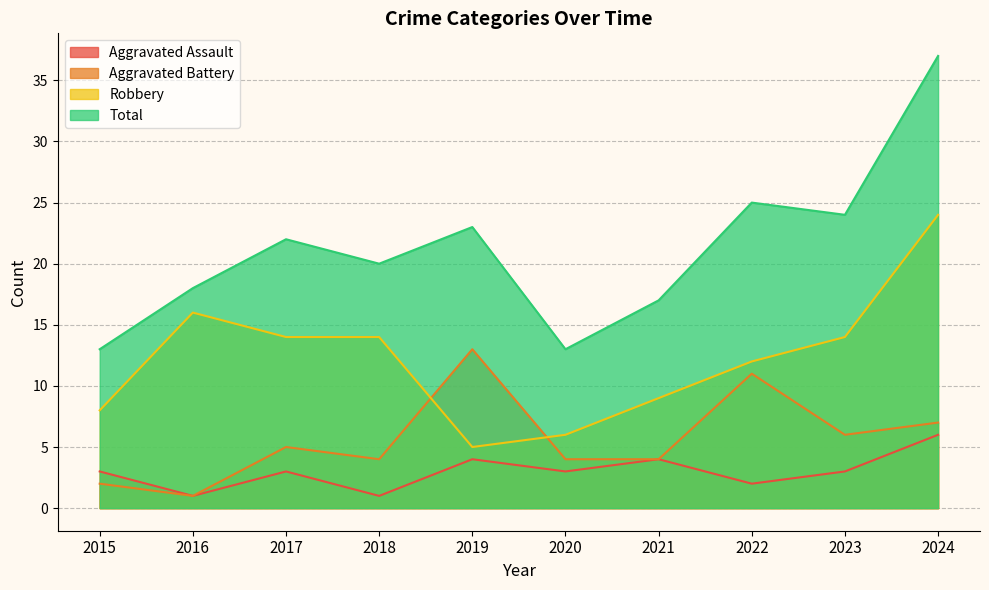

Does the chart have visible grid lines?

Yes